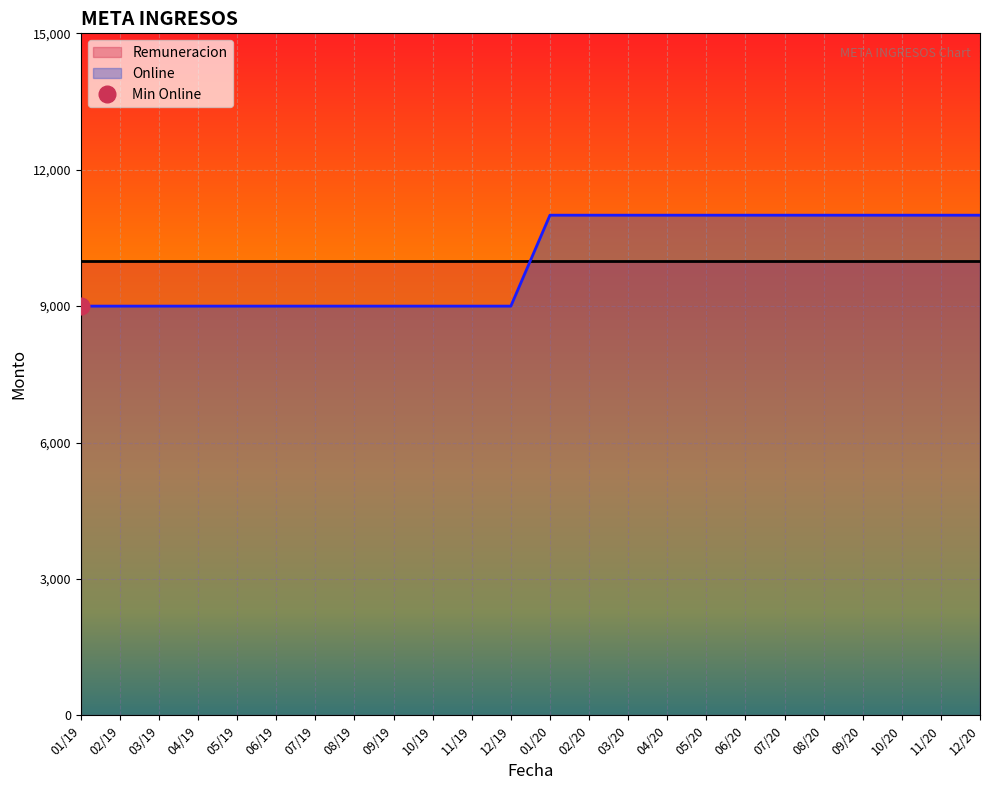

True or false: the data shows 11000 at 03/20.

True